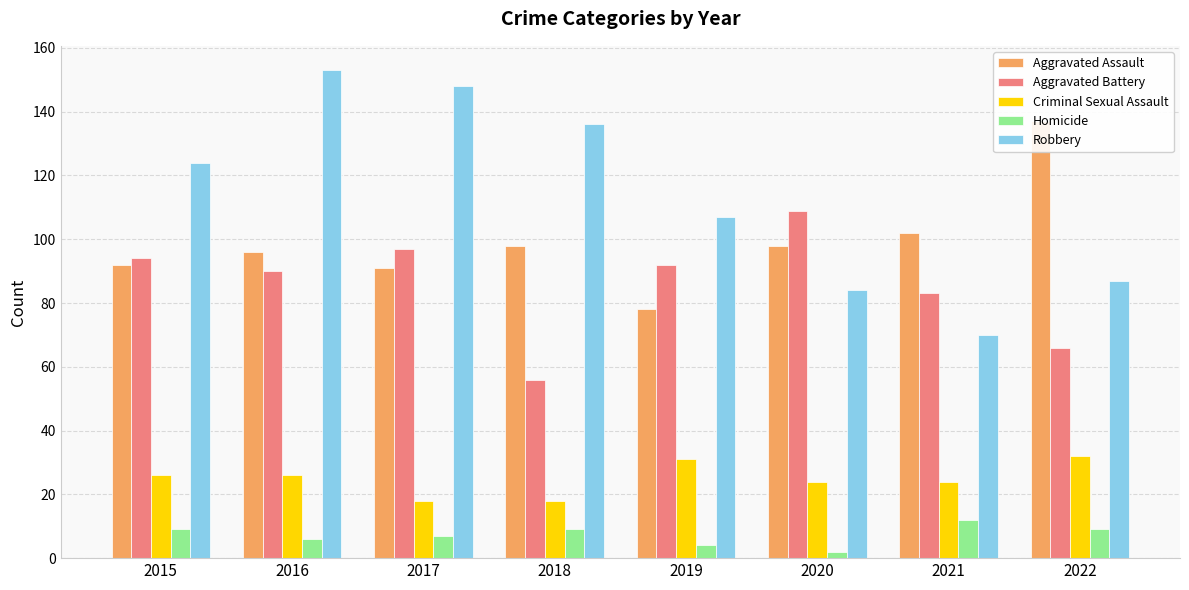

Are the bars grouped side by side (vs. stacked)?

Yes